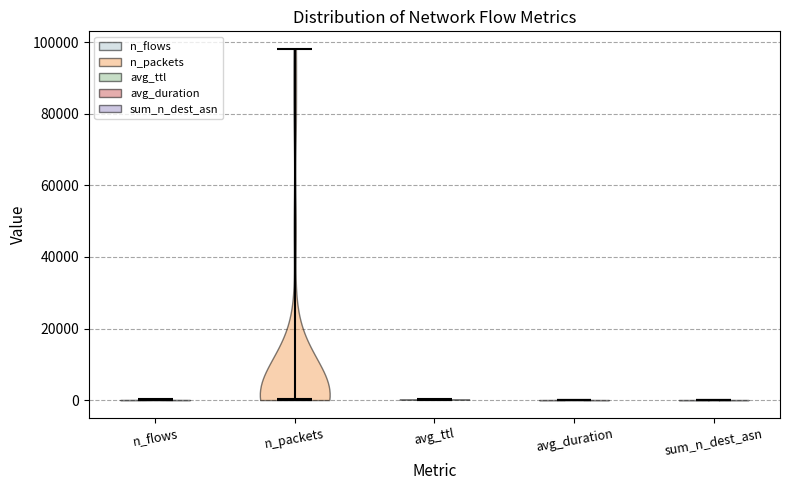

Where does the median line of the violin for avg_ttl sit on the y-axis? The values are not printed on the chart, so give them approximately, as read against the axis.

0